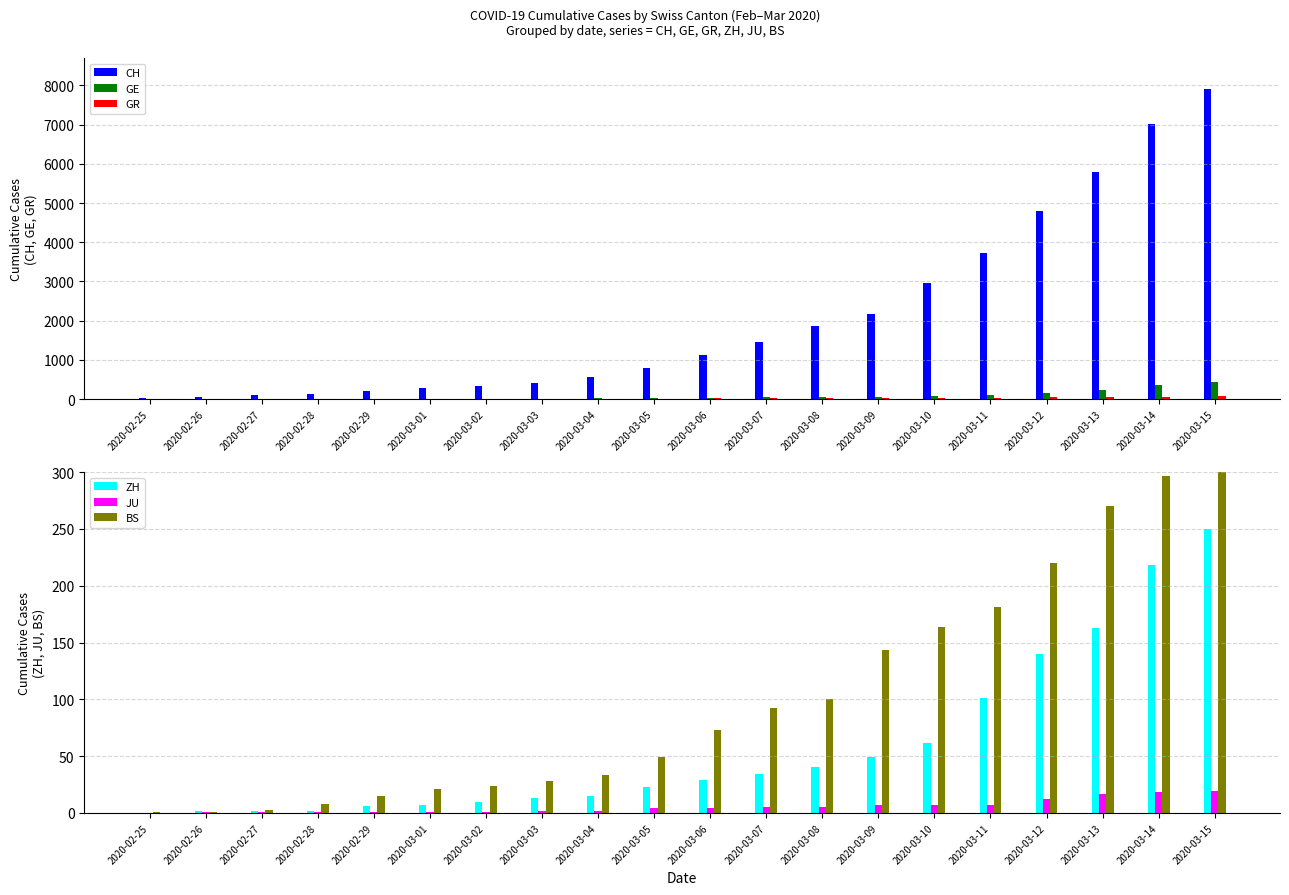

What is the value of the ZH bar at the 13th from the left?

40